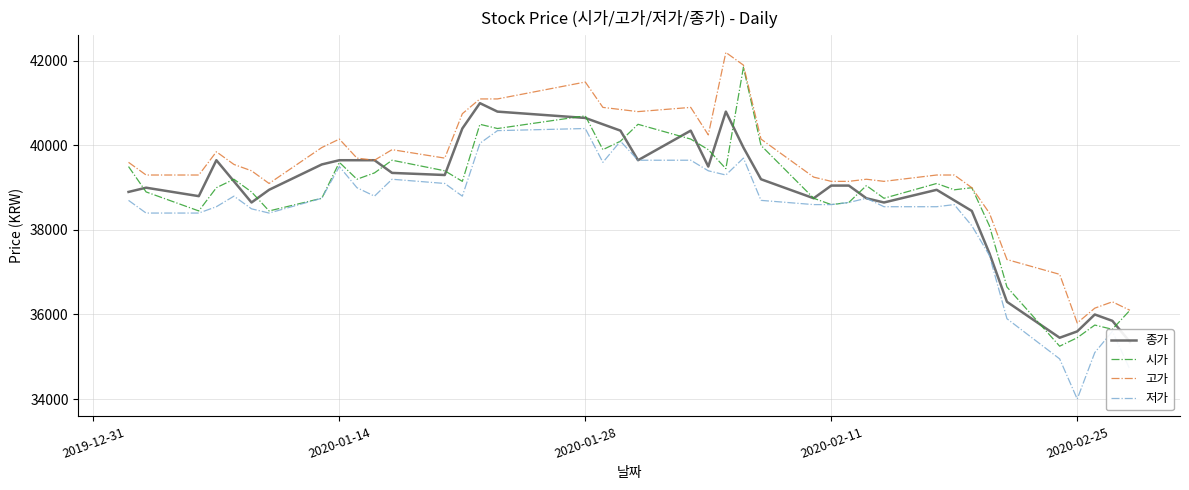

List the series in order of their peak value, highest first.

고가, 시가, 종가, 저가